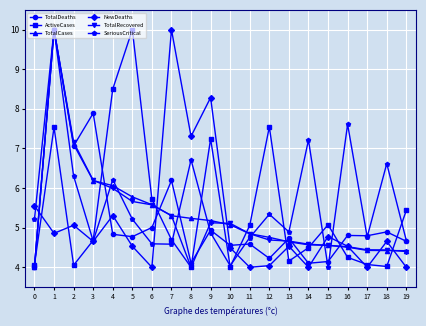

Reading left to right, list all the values displayed in this chart.

TotalDeaths: 0=4.0	1=10.0	2=7.1	3=7.9	4=4.8	5=4.8	6=5.0	7=6.2	8=4.1	9=4.9	10=4.6	11=4.6	12=4.2	13=4.7	14=4.1	15=4.1	16=4.8	17=4.8	18=4.9	19=4.7
ActiveCases: 0=4.1	1=7.5	2=4.1	3=4.7	4=8.5	5=10.0	6=5.7	7=4.7	8=4.0	9=7.2	10=4.0	11=5.1	12=7.5	13=4.2	14=4.5	15=5.1	16=4.2	17=4.1	18=4.0	19=5.4
TotalCases: 0=4.0	1=10.0	2=7.1	3=6.2	4=6.1	5=5.8	6=5.6	7=5.3	8=5.2	9=5.2	10=5.1	11=4.8	12=4.8	13=4.6	14=4.6	15=4.6	16=4.5	17=4.4	18=4.4	19=4.4
NewDeaths: 0=5.6	1=4.9	2=5.1	3=4.7	4=5.3	5=4.5	6=4.0	7=10.0	8=7.3	9=8.3	10=4.5	11=4.0	12=4.0	13=4.5	14=4.0	15=4.8	16=4.5	17=4.0	18=4.7	19=4.0
TotalRecovered: 0=4.0	1=10.0	2=7.2	3=6.2	4=6.0	5=5.7	6=5.6	7=5.3	8=4.0	9=5.1	10=5.1	11=4.8	12=4.7	13=4.7	14=4.6	15=4.6	16=4.5	17=4.4	18=4.4	19=4.4
SeriousCritical: 0=5.2	1=10.0	2=6.3	3=4.7	4=6.2	5=5.2	6=4.6	7=4.6	8=6.7	9=4.9	10=4.0	11=4.8	12=5.3	13=4.9	14=7.2	15=4.0	16=7.6	17=4.8	18=6.6	19=4.7